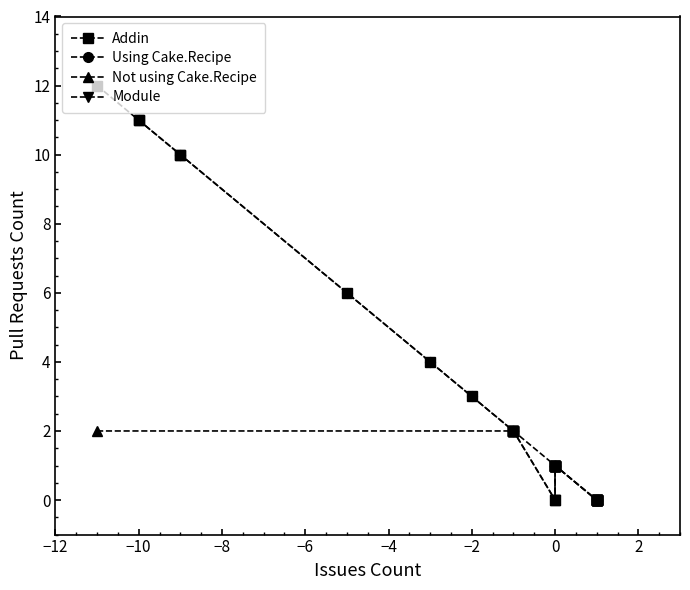

The value of Module at 7 is 0. True or false?

True